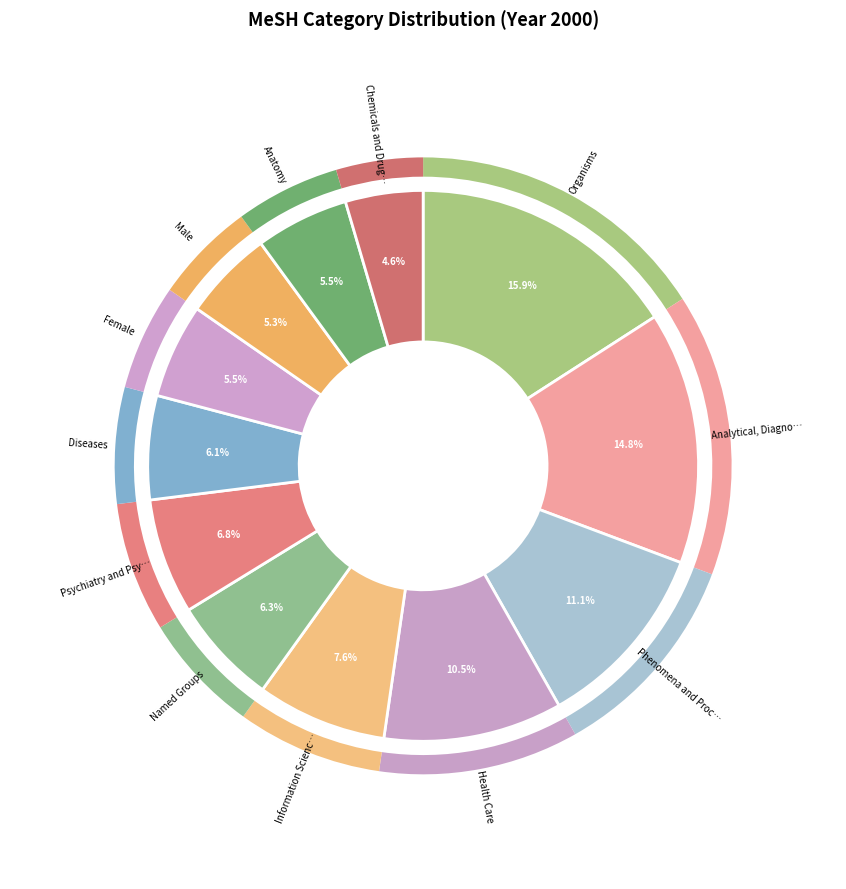

To the nearest percent, what portion does Chemicals and Drugs represent?

5%